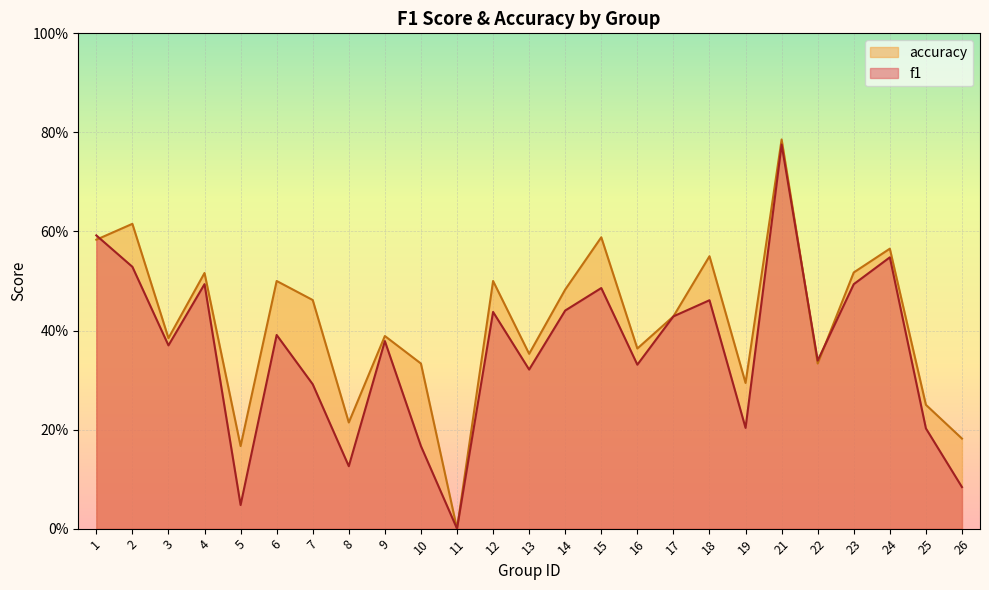

Reading left to right, transcribe all the data shown in this chart.

f1: 1=0.6	2=0.5	3=0.4	4=0.5	5=0.0	6=0.4	7=0.3	8=0.1	9=0.4	10=0.2	11=0.0	12=0.4	13=0.3	14=0.4	15=0.5	16=0.3	17=0.4	18=0.5	19=0.2	21=0.8	22=0.3	23=0.5	24=0.5	25=0.2	26=0.1
accuracy: 1=0.6	2=0.6	3=0.4	4=0.5	5=0.2	6=0.5	7=0.5	8=0.2	9=0.4	10=0.3	11=0.0	12=0.5	13=0.4	14=0.5	15=0.6	16=0.4	17=0.4	18=0.6	19=0.3	21=0.8	22=0.3	23=0.5	24=0.6	25=0.2	26=0.2